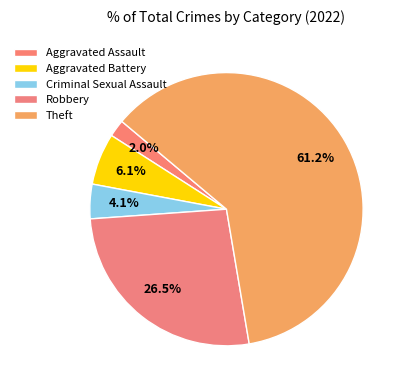

Between Aggravated Battery and Criminal Sexual Assault, which is larger?

Aggravated Battery